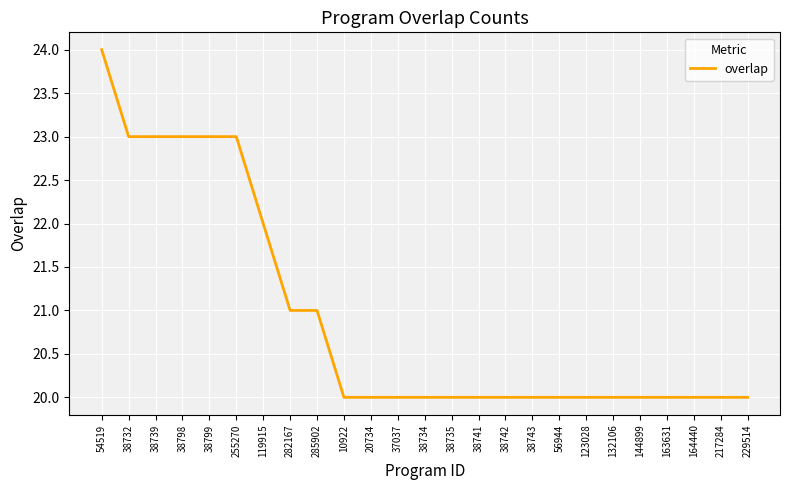

Read the value at 132106.

20